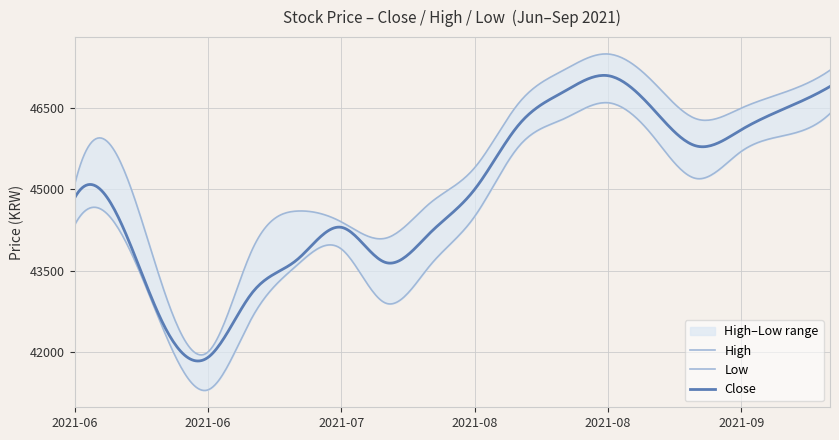

List the labels in order of value, smallest first.

2021-06-22, 2021-06-15, 2021-06-29, 2021-07-20, 2021-07-06, 2021-07-27, 2021-07-13, 2021-06-08, 2021-06-01, 2021-08-03, 2021-09-07, 2021-09-14, 2021-08-10, 2021-08-31, 2021-09-21, 2021-08-17, 2021-09-28, 2021-08-24